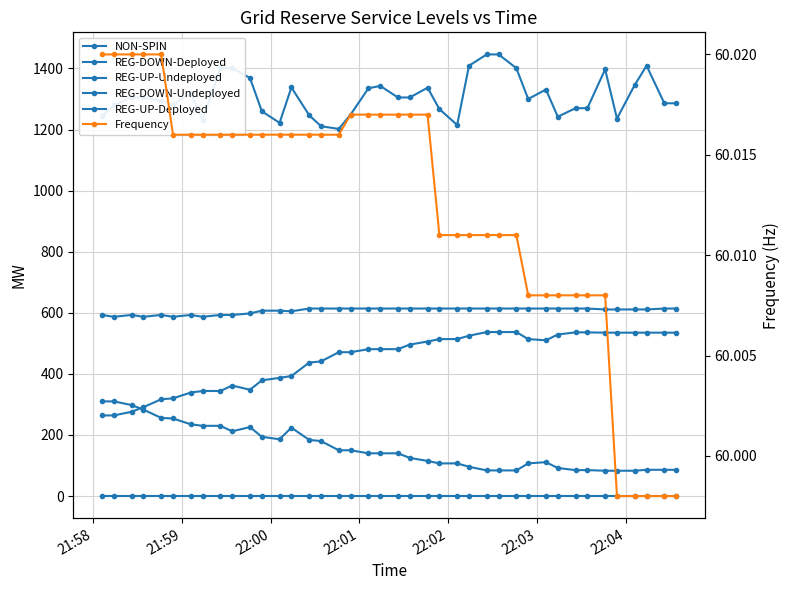

Which series has the widest spread of values?

REG-UP-Undeployed